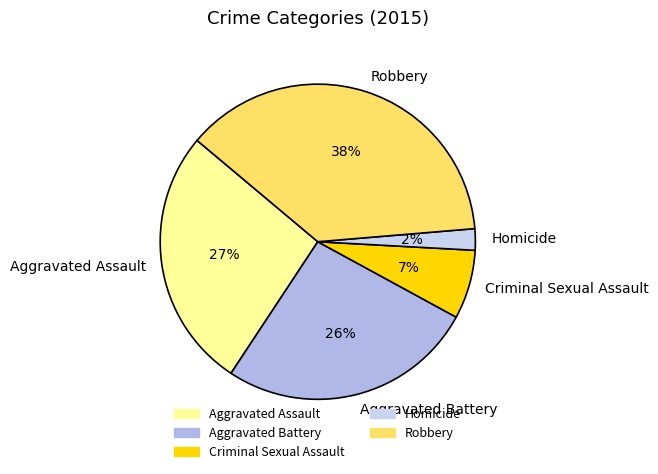

Combined, do Aggravated Assault and Homicide account for over 50%?

No